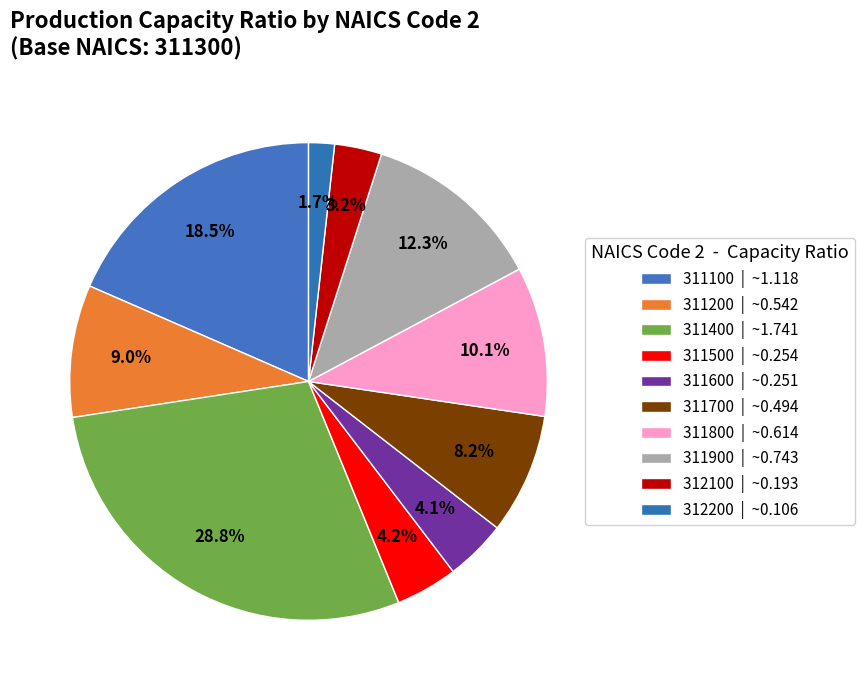

To the nearest percent, what percentage of the pie is 312200?

2%